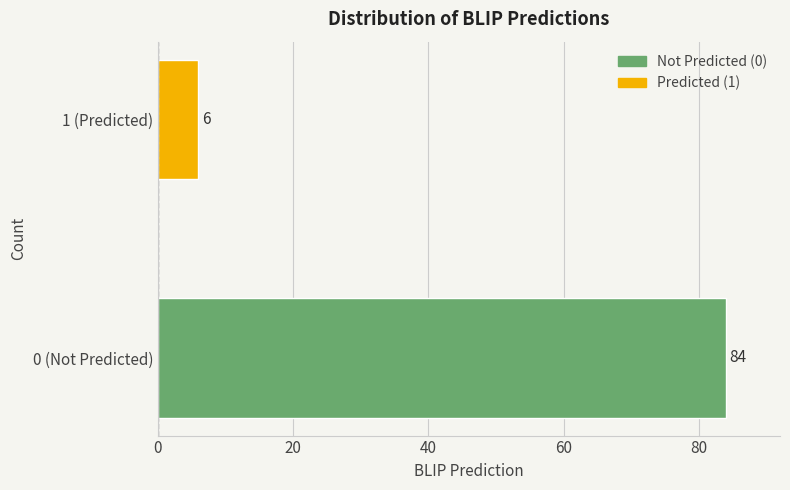

Reading top to bottom, list all the values displayed in this chart.

6	84